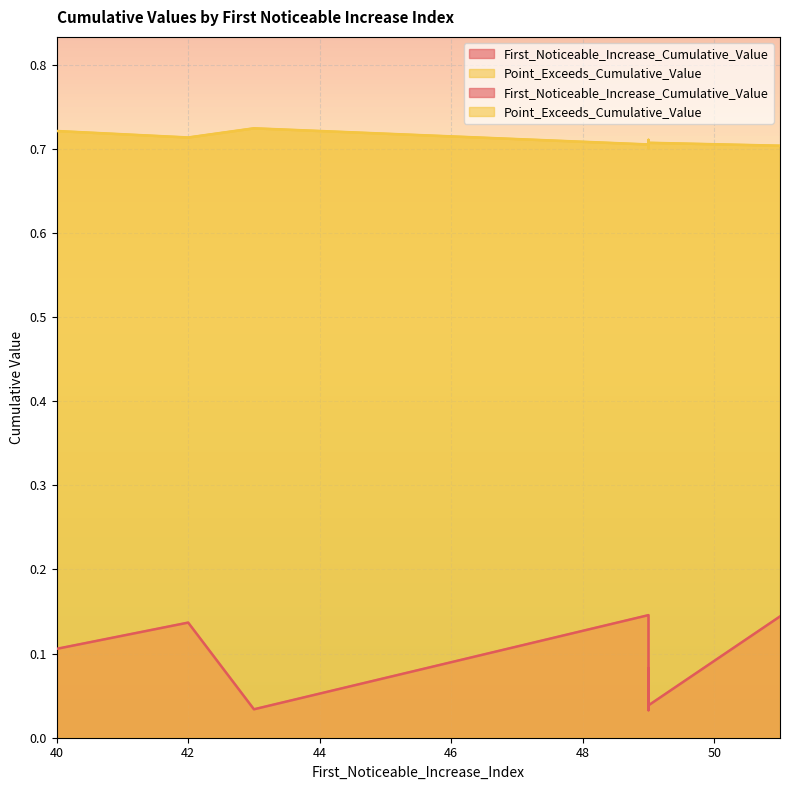

What is the spread (max minus min) of values at 42?

0.6